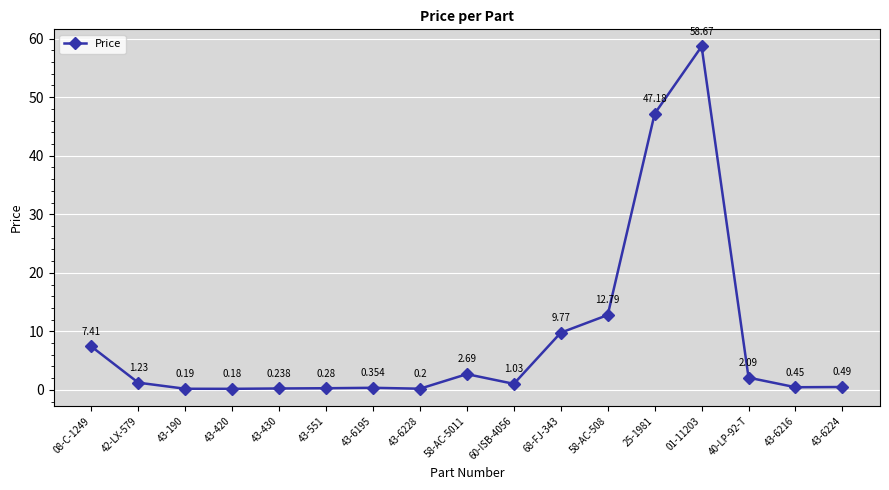

Which has a higher value, 43-6224 or 43-6228?

43-6224